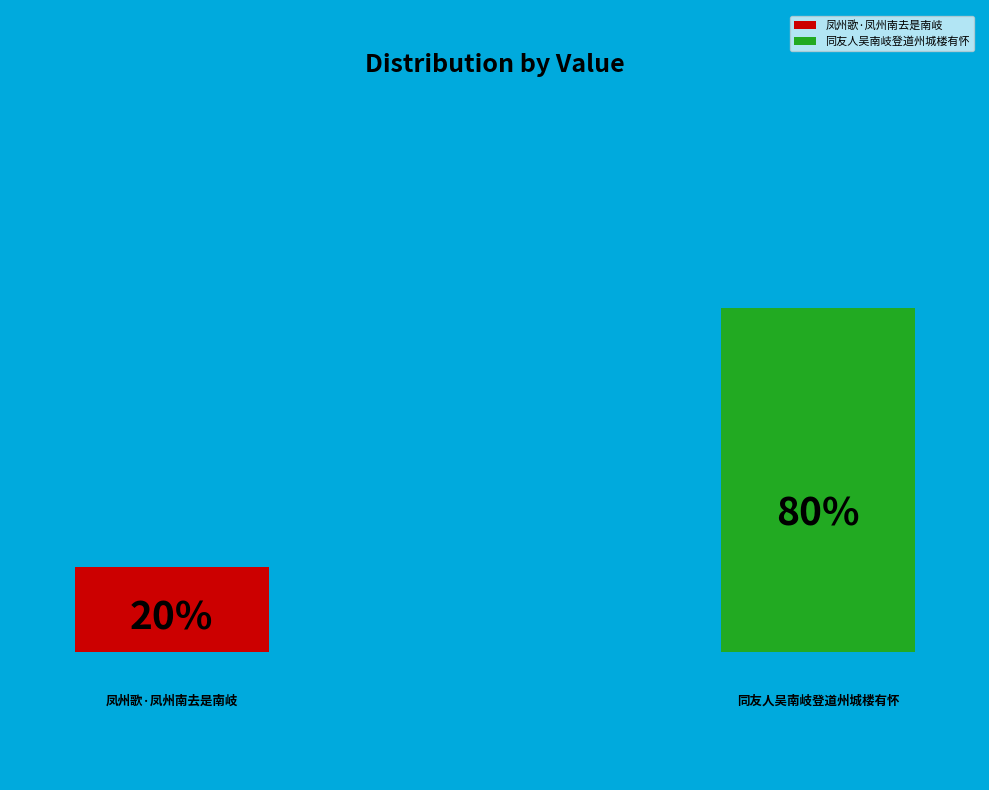

Count the number of slices in the pie.

2